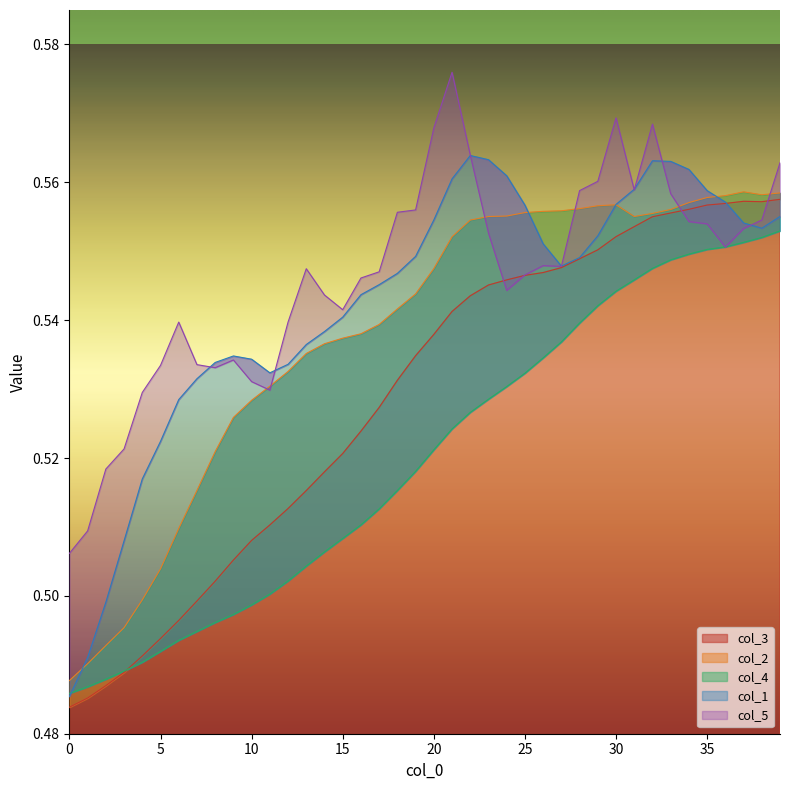

At how many categories does at least one series exceed 0?

40